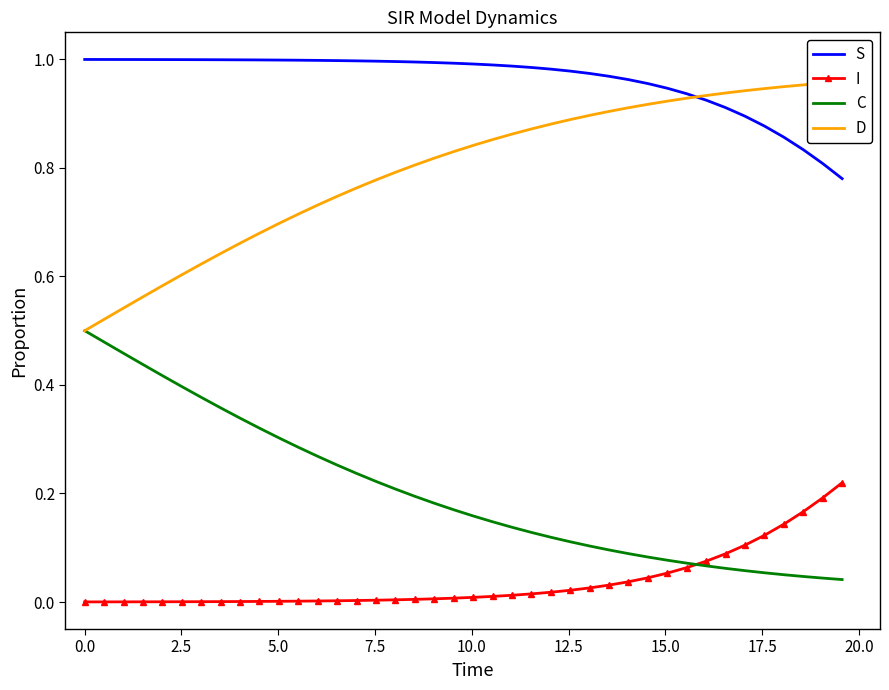

True or false: I and S intersect in this chart.

False